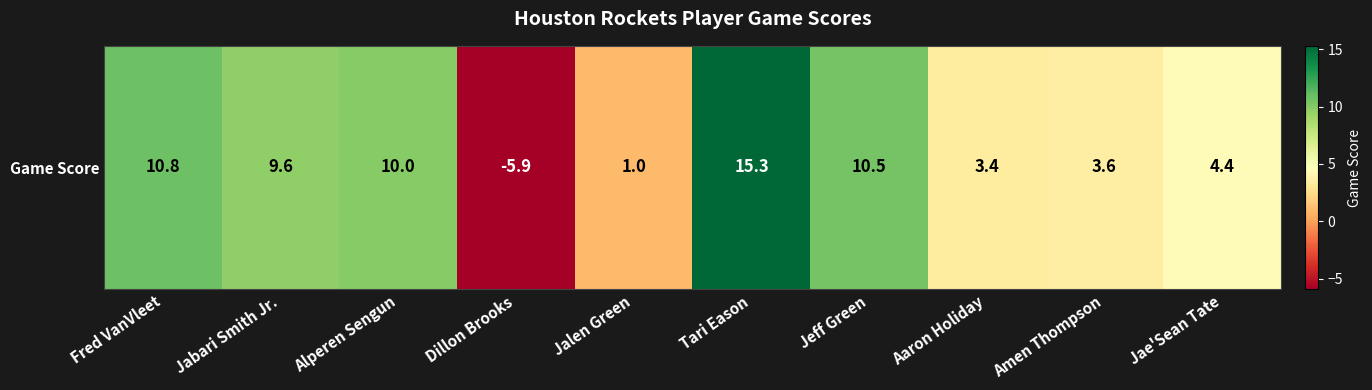

Where is the data nearest to the value 4?

Amen Thompson